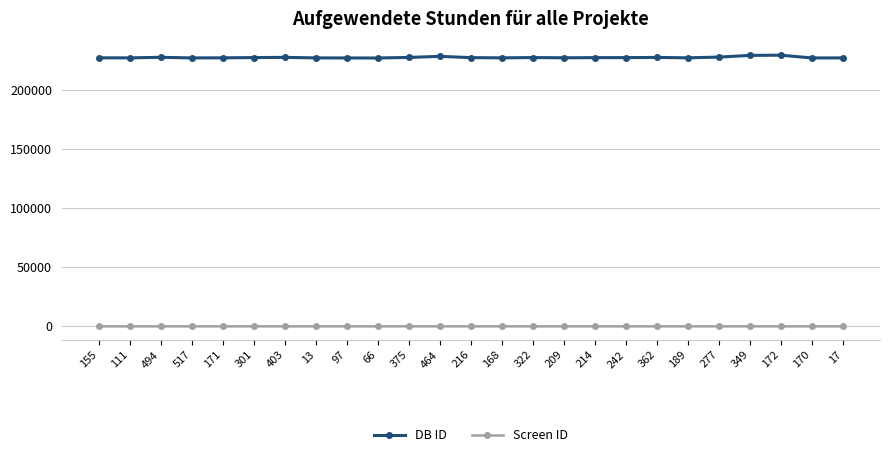

What position from the right is 322?

11